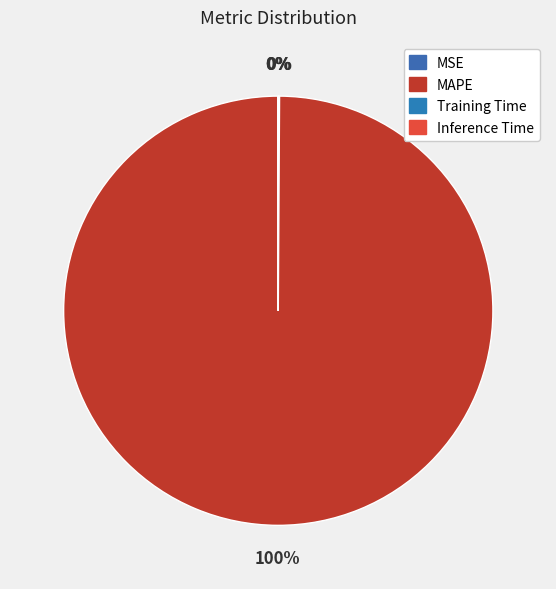

What is the change in value from MAPE to Inference Time?

-156.3